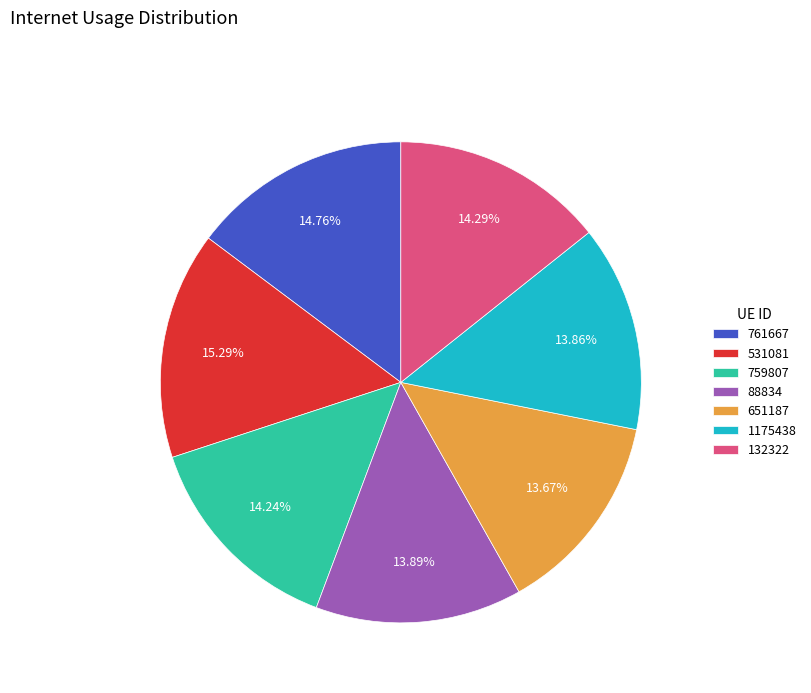

To the nearest percent, what percentage of the pie is 1175438?

14%